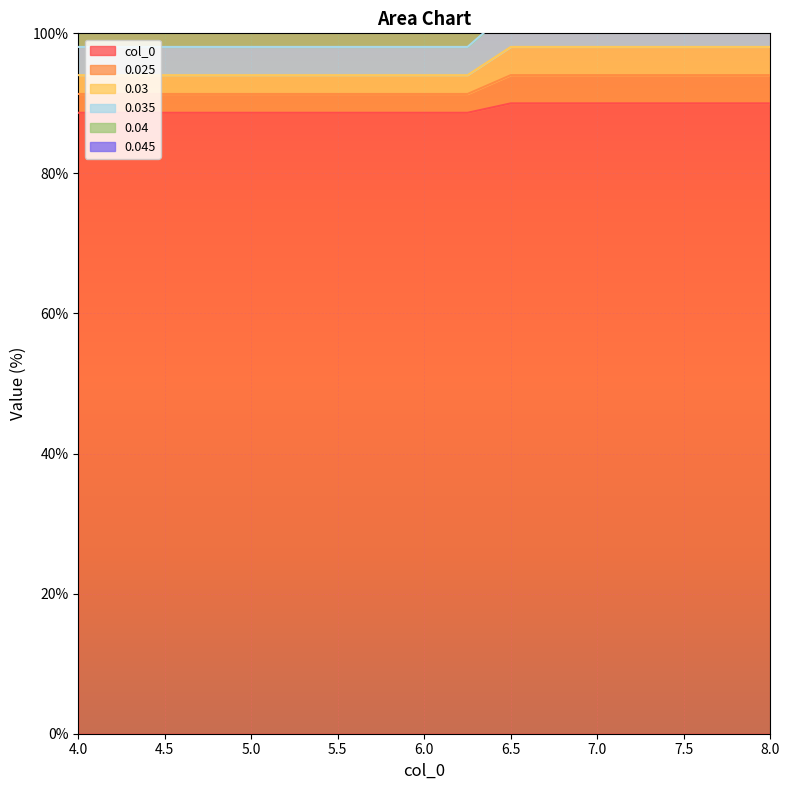

What is the label of the 6th point from the right?

6.75